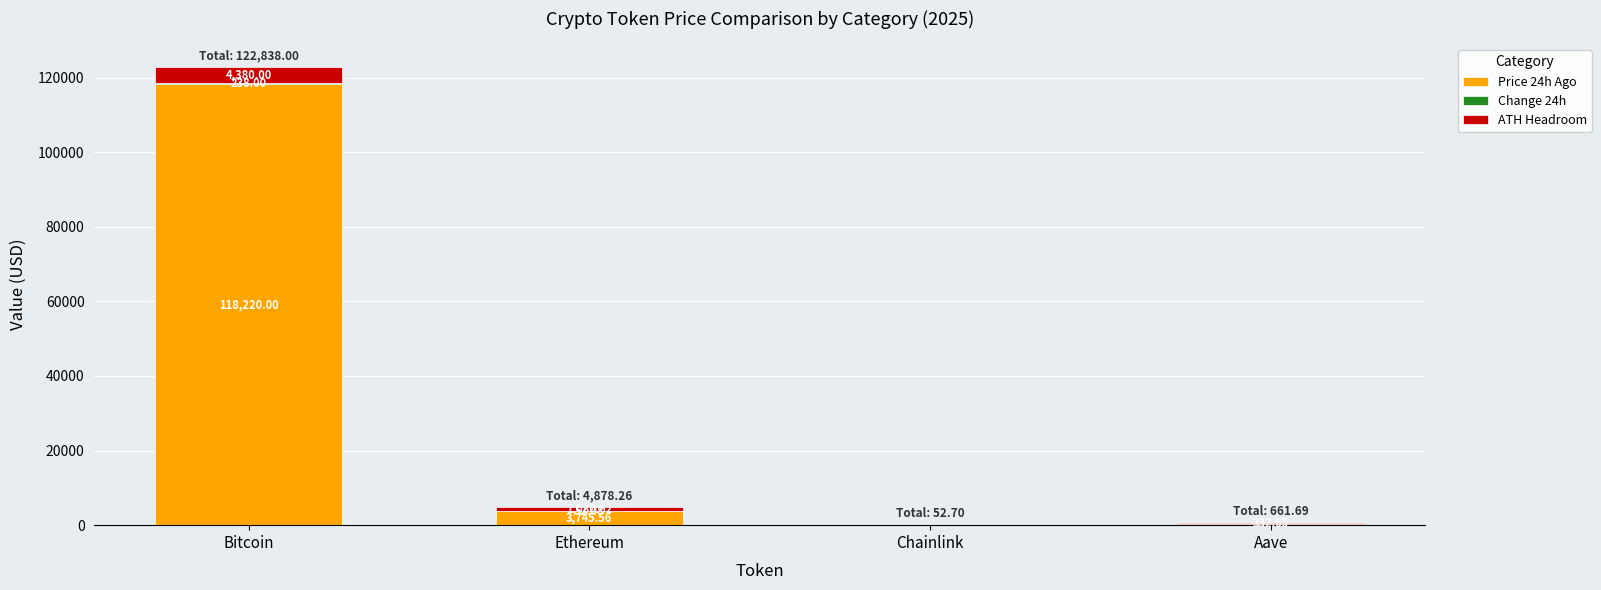

Are the bars horizontal?

No